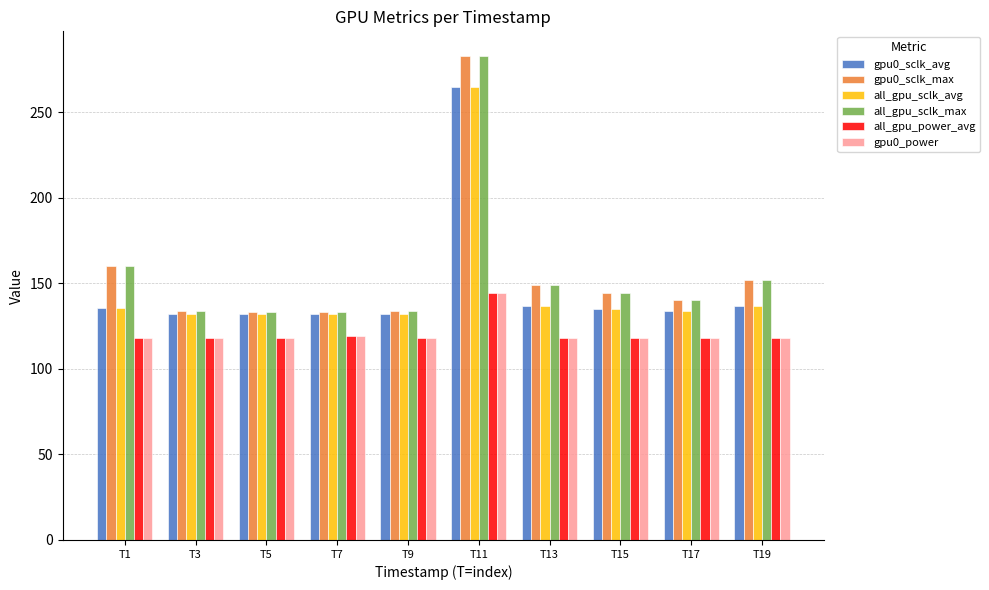

What is the difference between the highest and lowest values at T11?

139.0